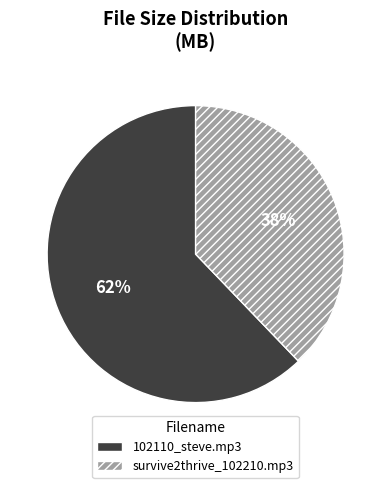

To the nearest percent, what is the combined percentage of 102110_steve.mp3 and survive2thrive_102210.mp3?

100%